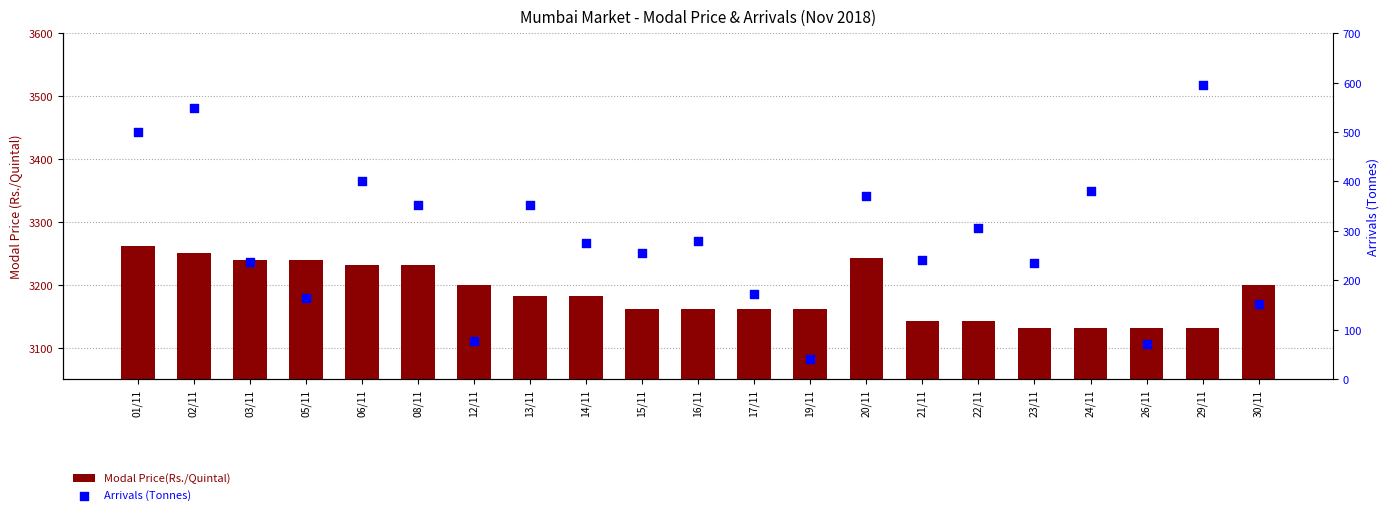

Is the value of Arrivals (Tonnes) at 05/11 greater than the value of Modal Price(Rs./Quintal) at 14/11?

No